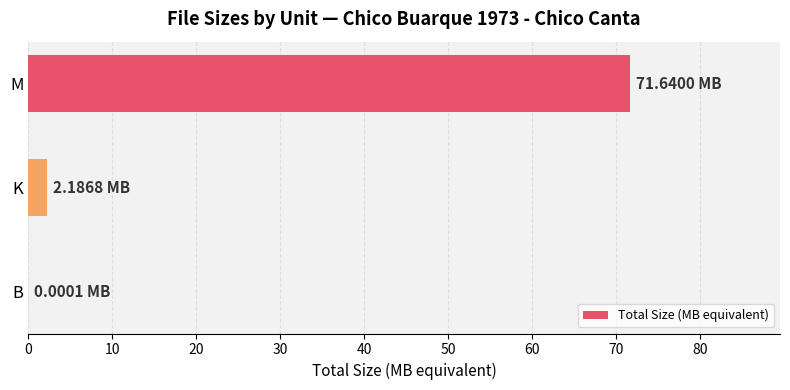

Between M and B, which is larger?

M